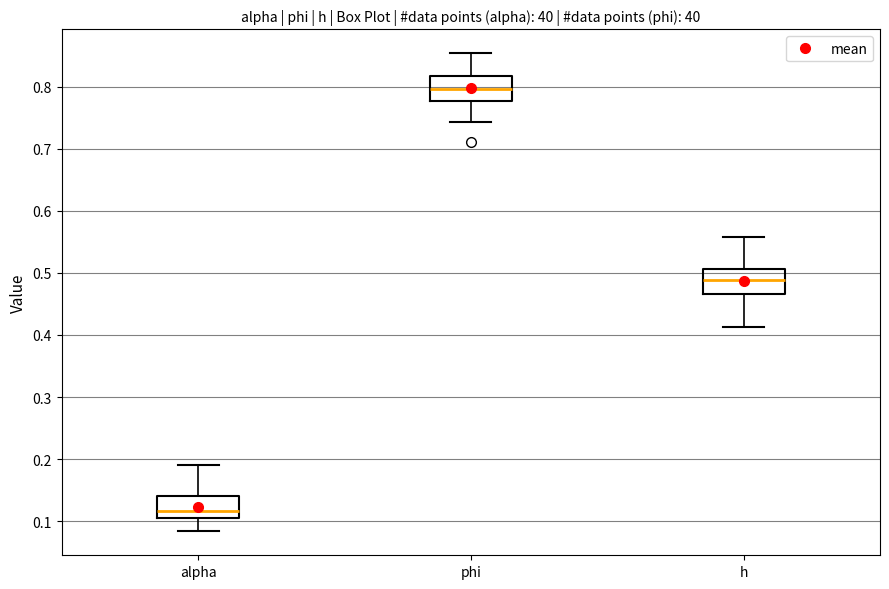

Which box has the highest median line?

phi